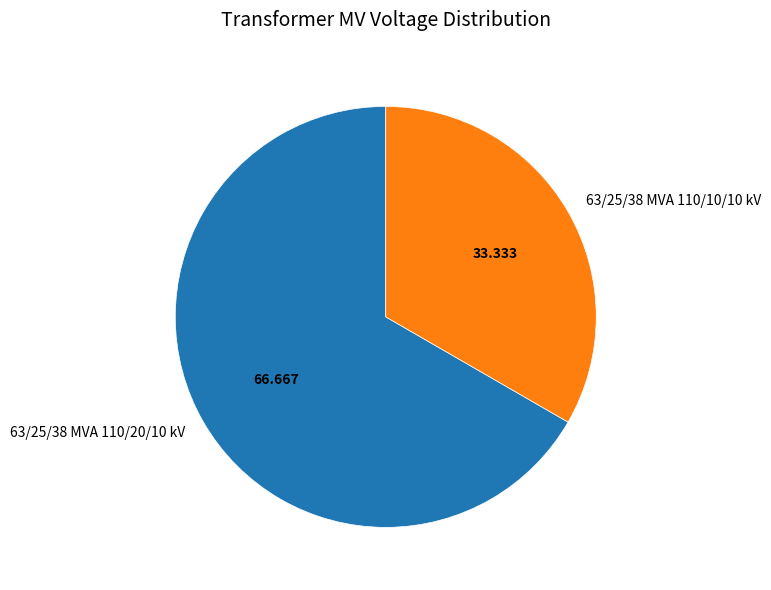

Is it true that 63/25/38 MVA 110/20/10 kV is 75% of the pie?

False